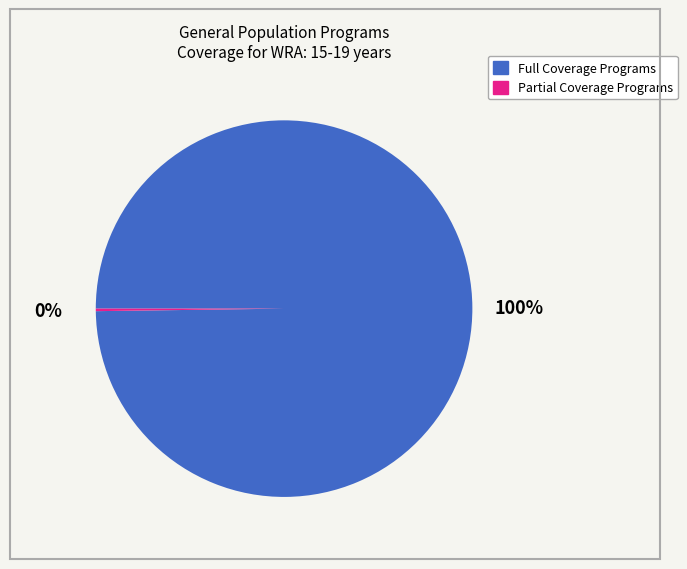

Is it true that Full Coverage Programs is 85% of the pie?

False